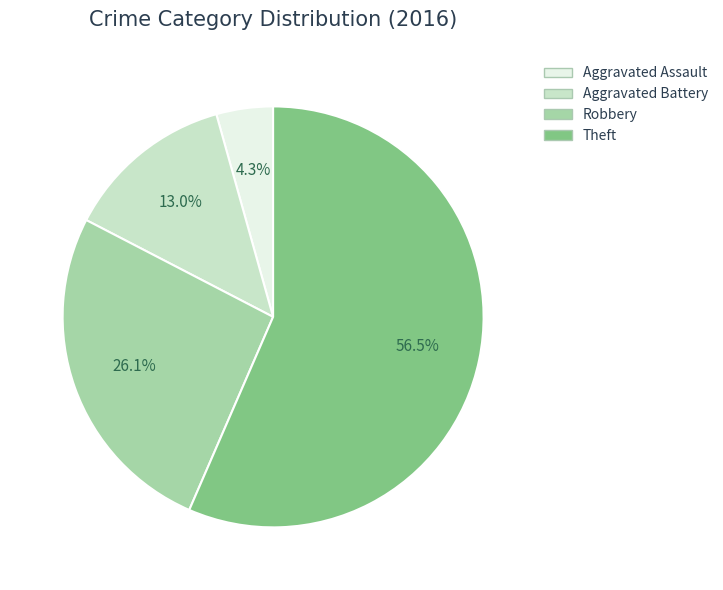

What portion of the pie excludes Robbery?

73.9%